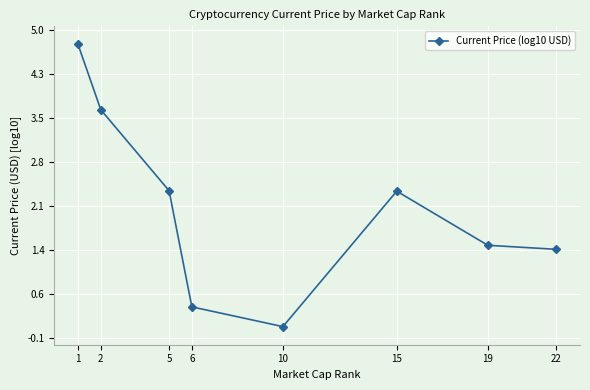

What is the minimum value shown in the chart?

0.1